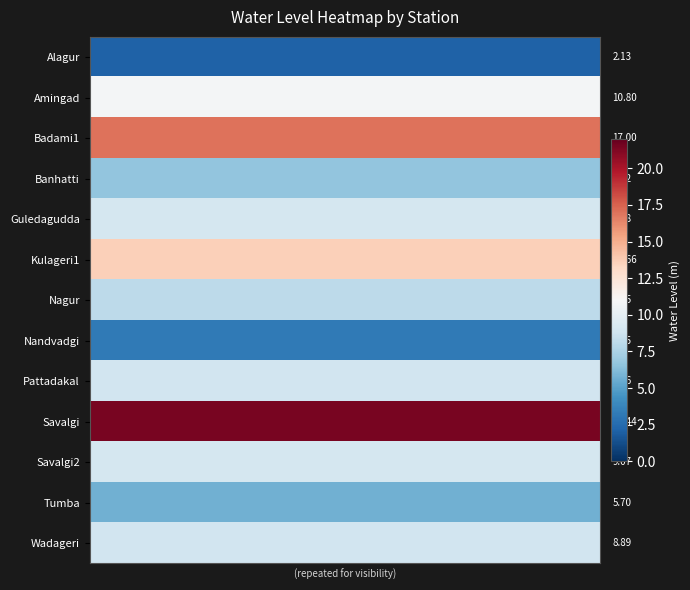

At how many categories does at least one series exceed 12?

40